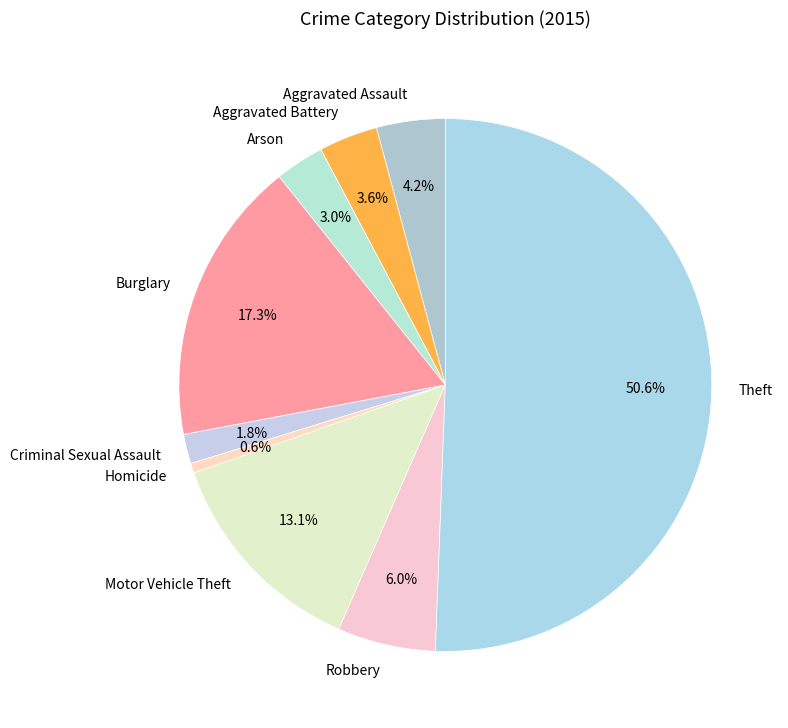

Which category has the biggest portion of the pie?

Theft